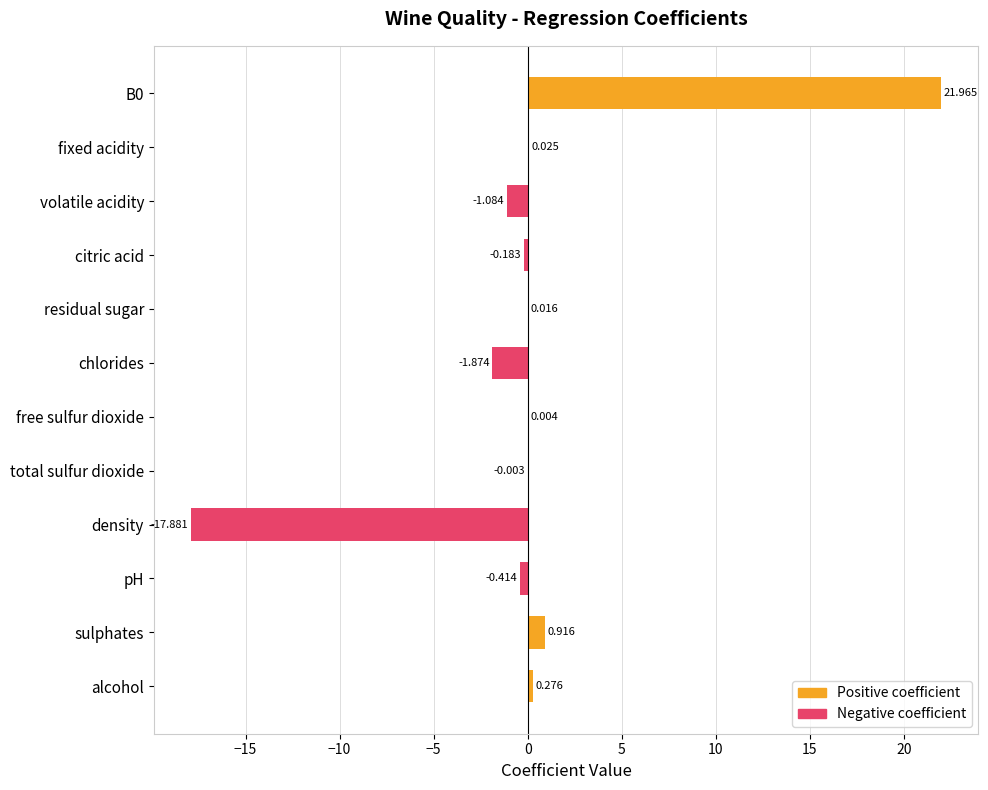

How many data points in Positive coefficient are above 0?

6